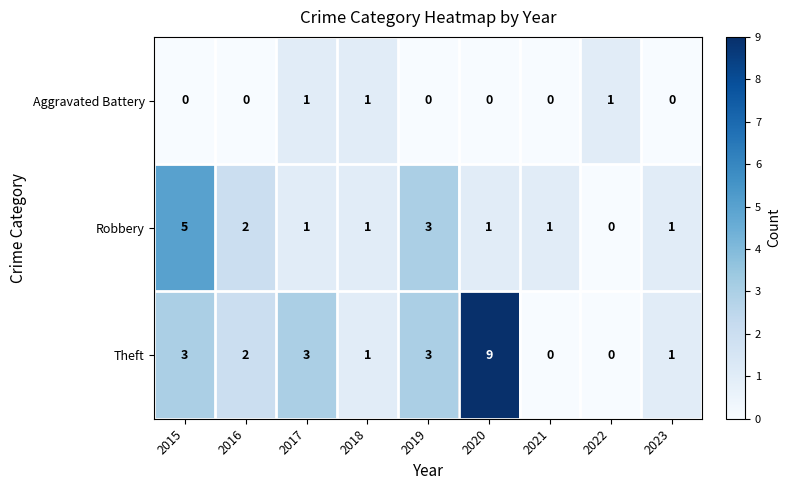

What is the difference between the Theft values at 2017 and 2022?

3